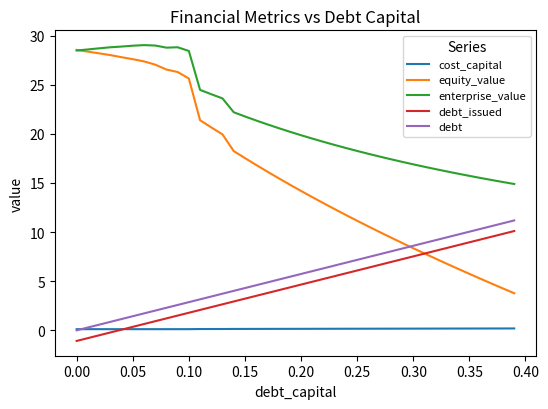

True or false: debt and enterprise_value intersect in this chart.

False